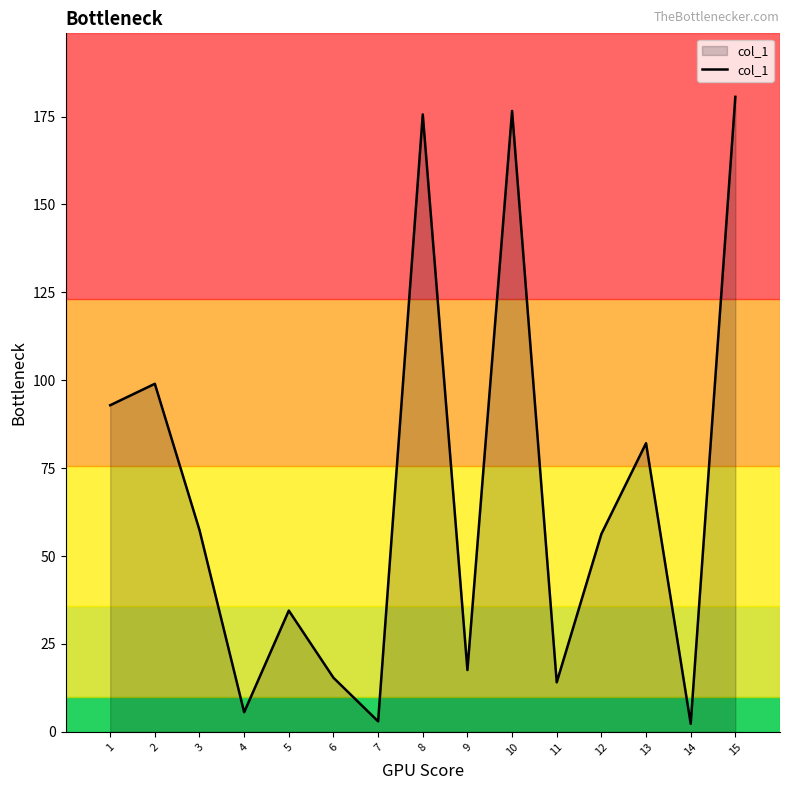

Approximately how many times larger is the value at 5 compared to 13?

0.4